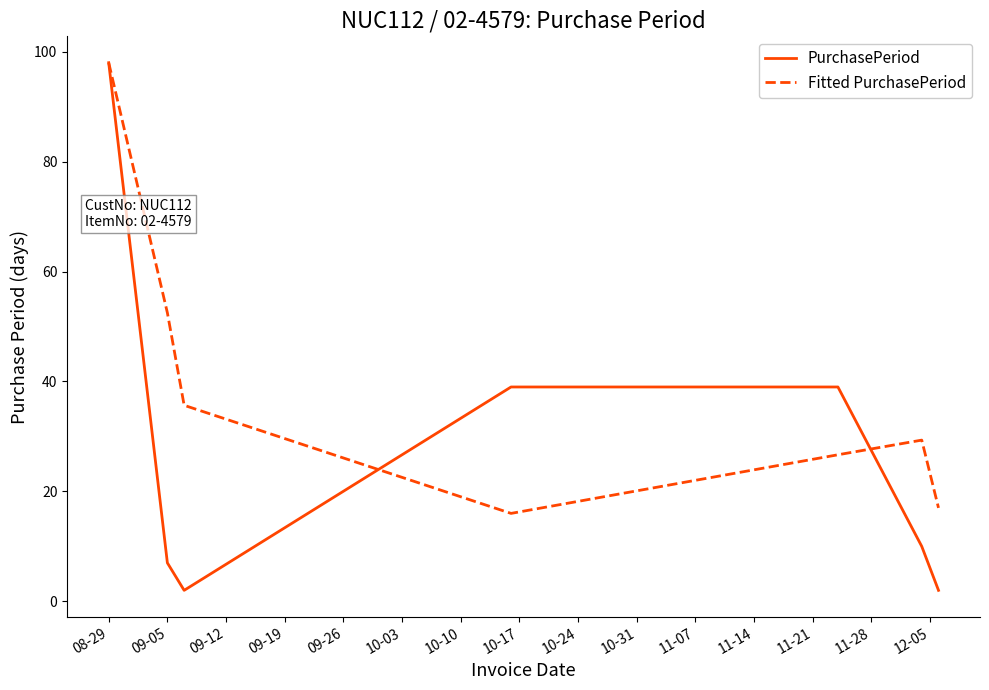

How many series are shown in this chart?

2